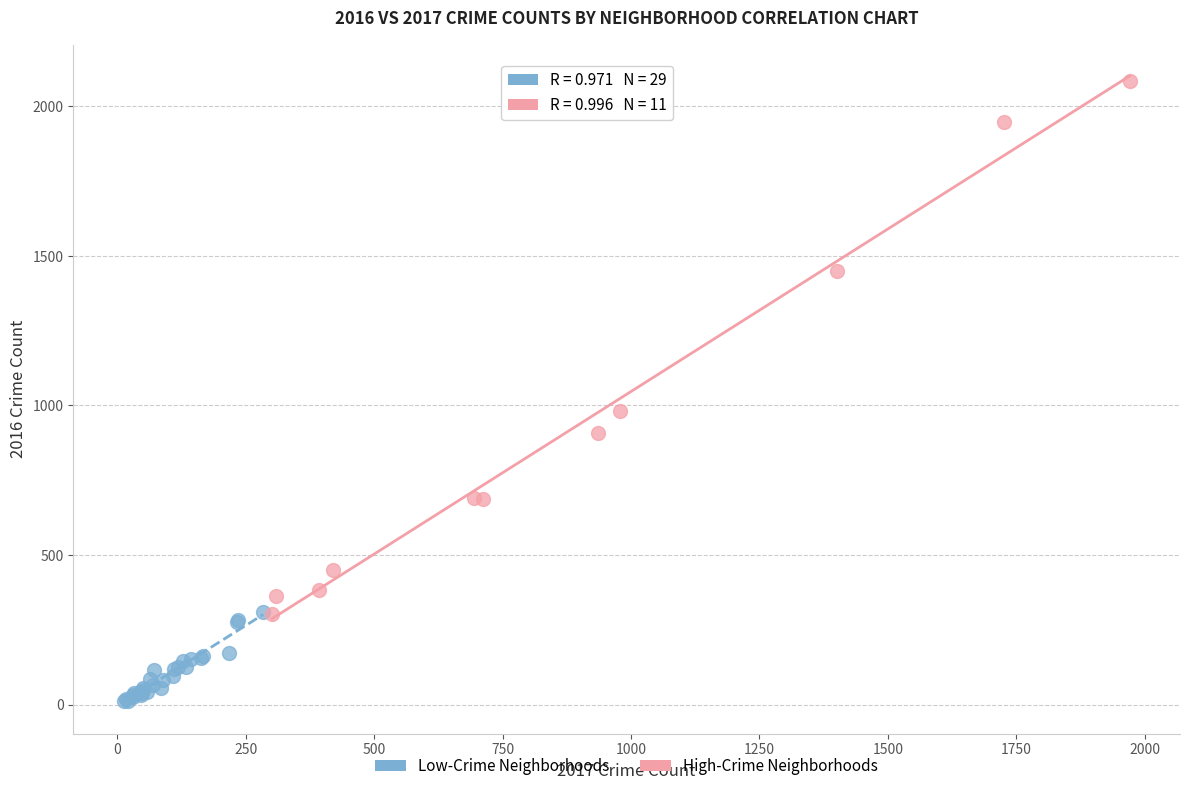

What are all the series names shown in the legend?

Low-Crime Neighborhoods, High-Crime Neighborhoods